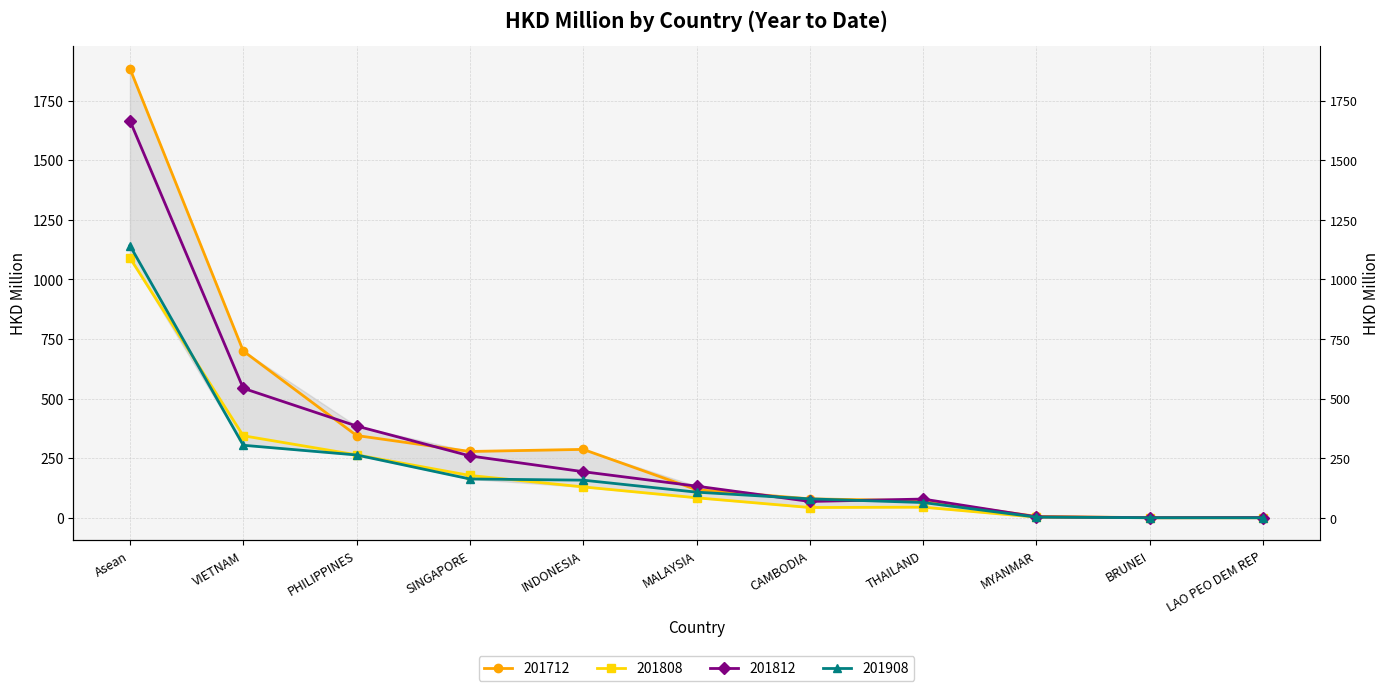

True or false: 201712 and 201812 cross at least once.

True